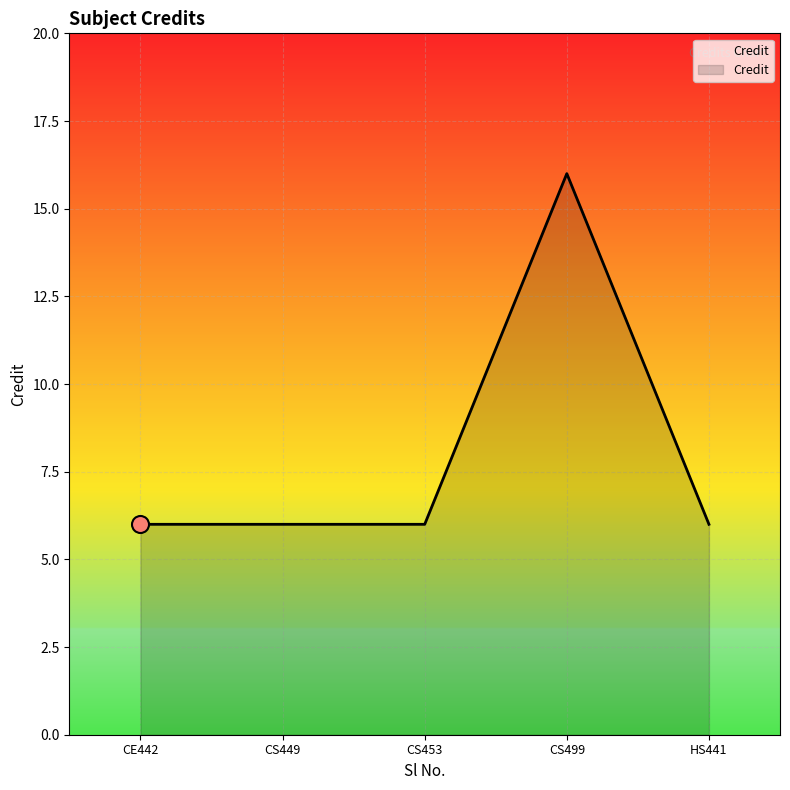

Approximately how many times larger is the value at HS441 compared to CS449?

1.0